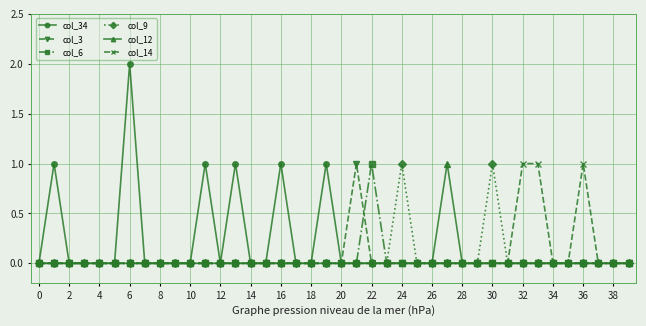

Count the col_12 values in the range 0 to 1.

40